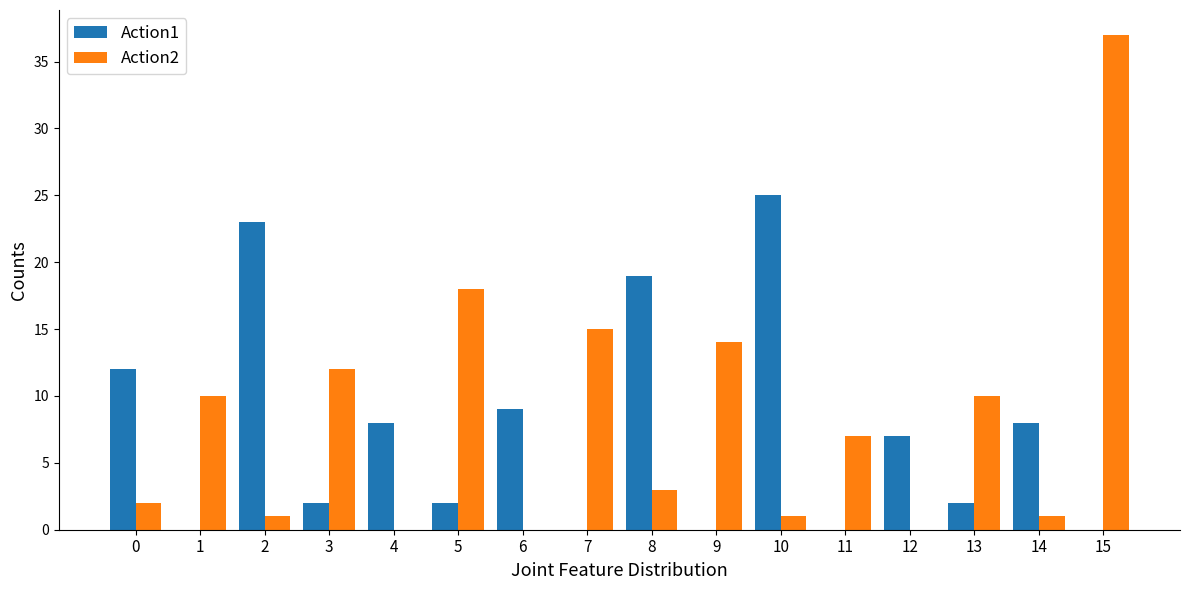

At which category is the sum across all series the highest?

15